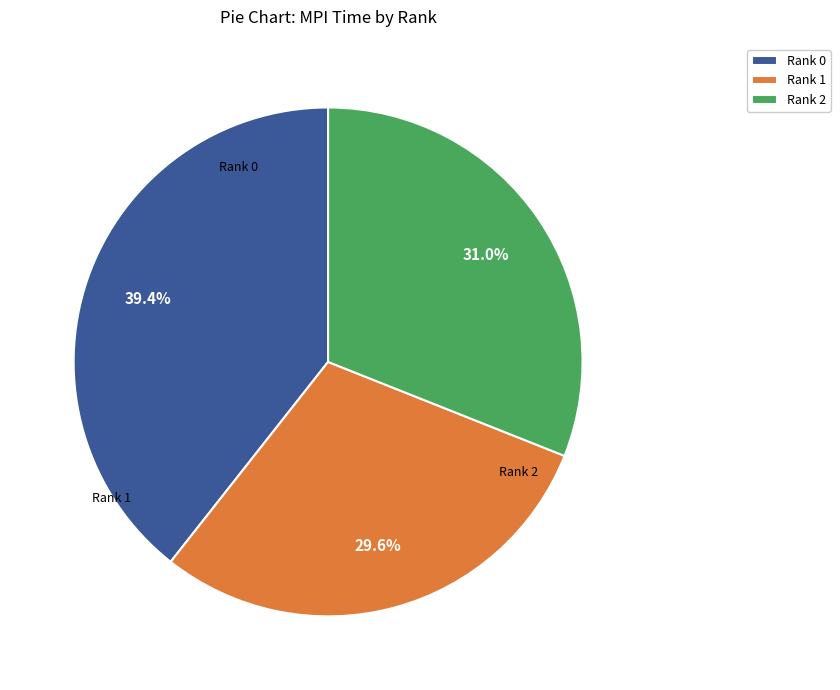

Count the number of slices in the pie.

3